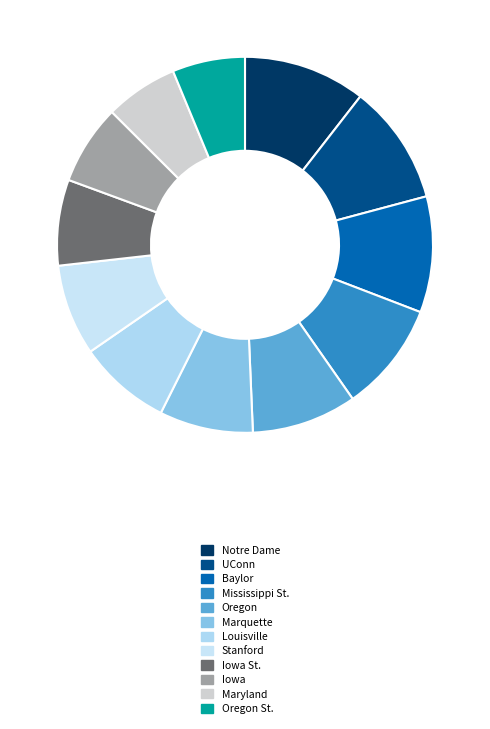

How many slices are in this pie chart?

12